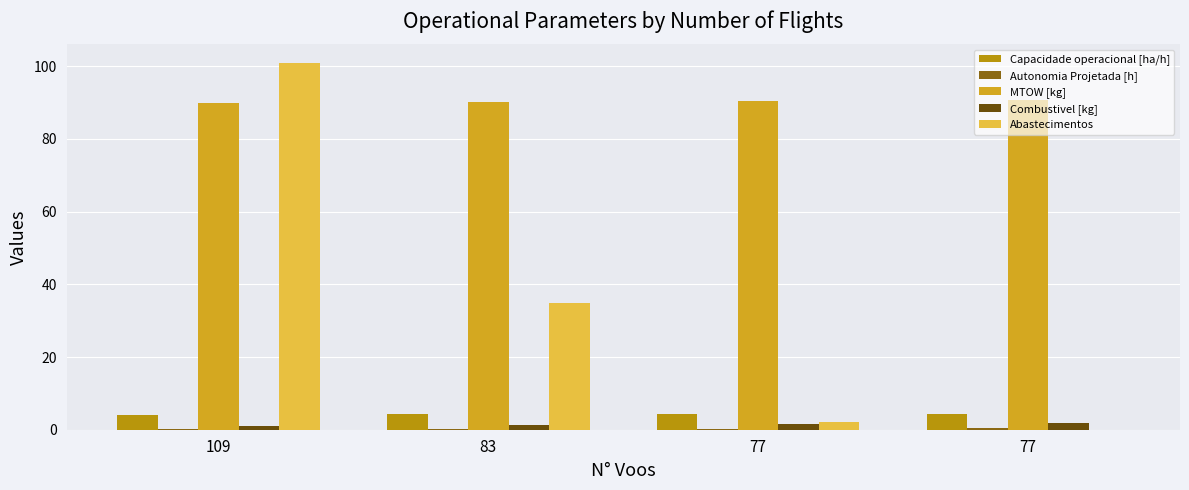

Are the bars grouped side by side (vs. stacked)?

Yes